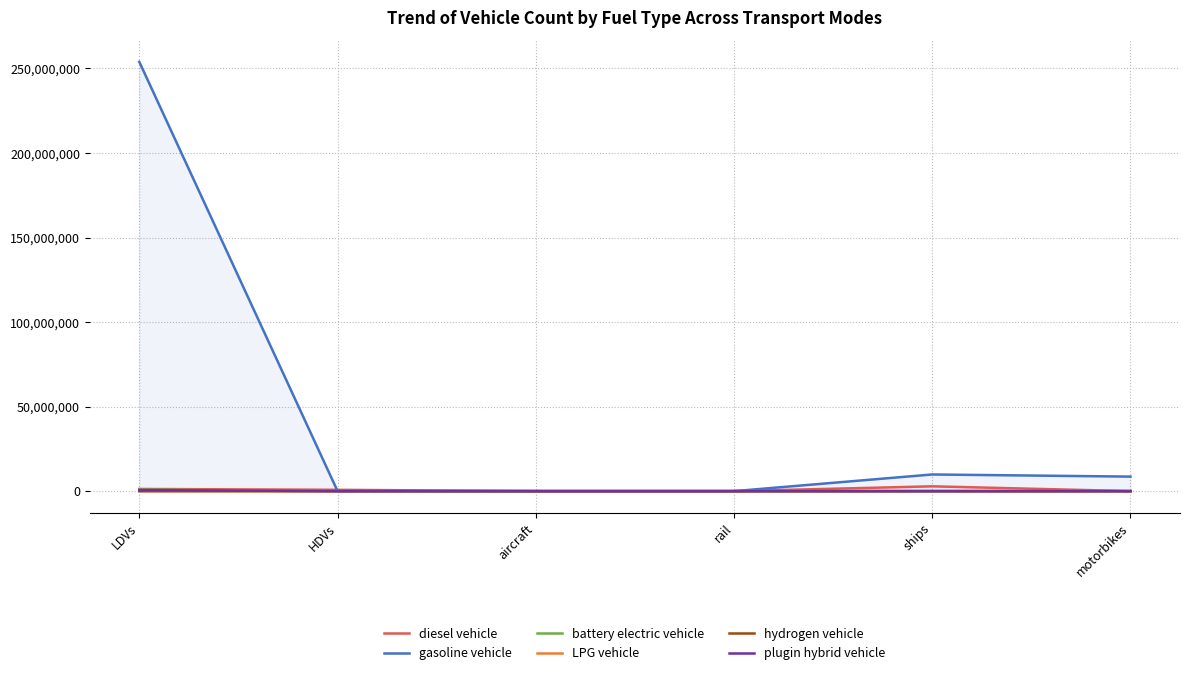

What are all the series names shown in the legend?

diesel vehicle, gasoline vehicle, battery electric vehicle, LPG vehicle, hydrogen vehicle, plugin hybrid vehicle